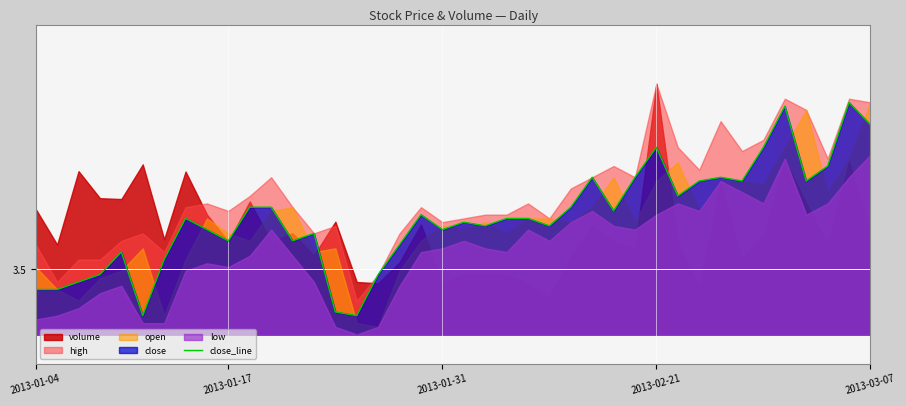

True or false: the data shows 3.4 at 5.

True